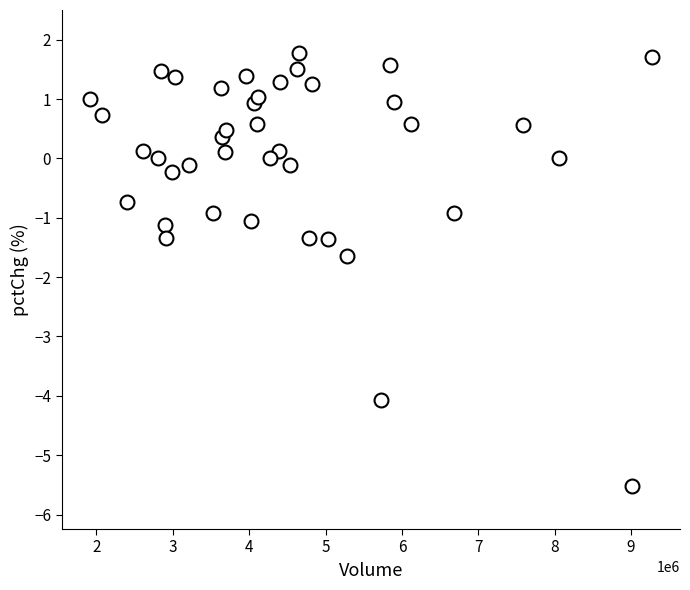

What is the range of X values (max minus min)?

7360680.0